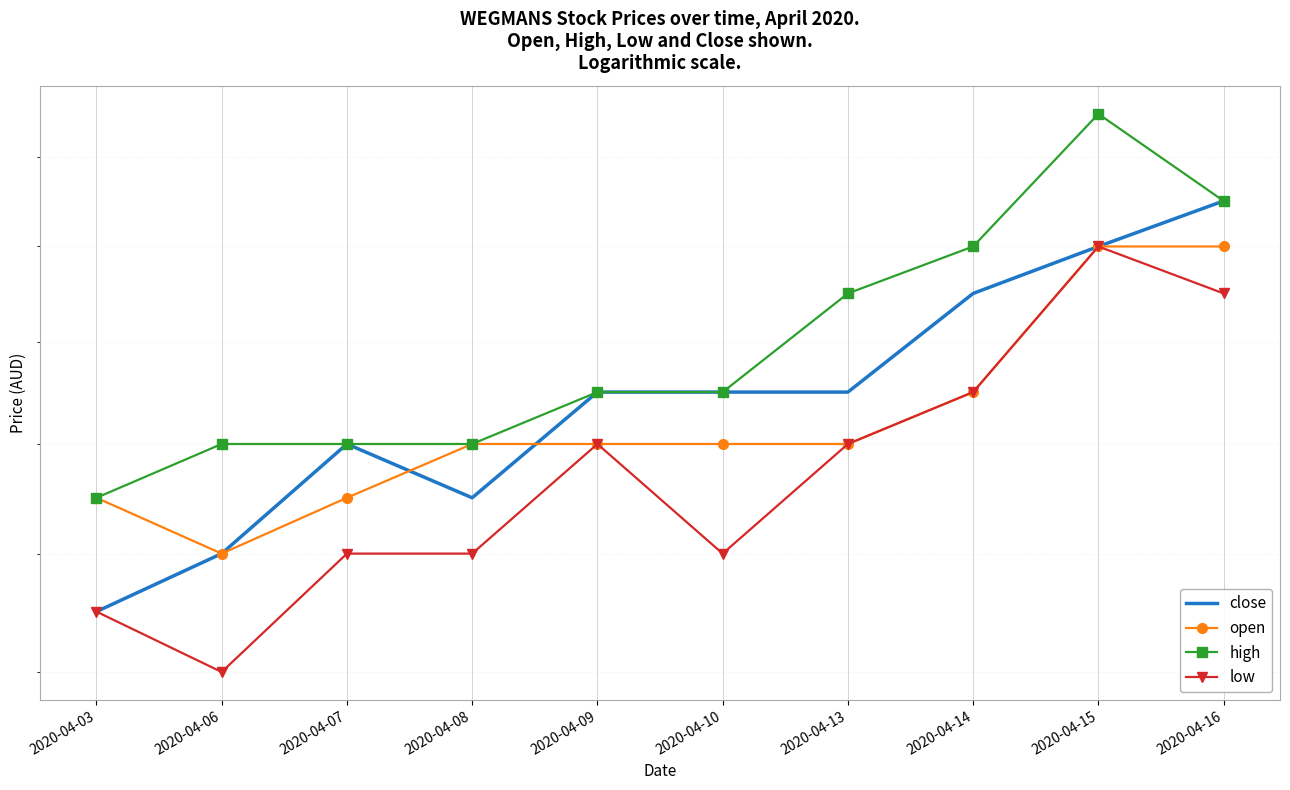

Reading left to right, transcribe all the data shown in this chart.

close: 0.1	0.1	0.1	0.1	0.1	0.1	0.1	0.2	0.2	0.2
open: 0.1	0.1	0.1	0.1	0.1	0.1	0.1	0.1	0.2	0.2
high: 0.1	0.1	0.1	0.1	0.1	0.1	0.2	0.2	0.2	0.2
low: 0.1	0.1	0.1	0.1	0.1	0.1	0.1	0.1	0.2	0.2